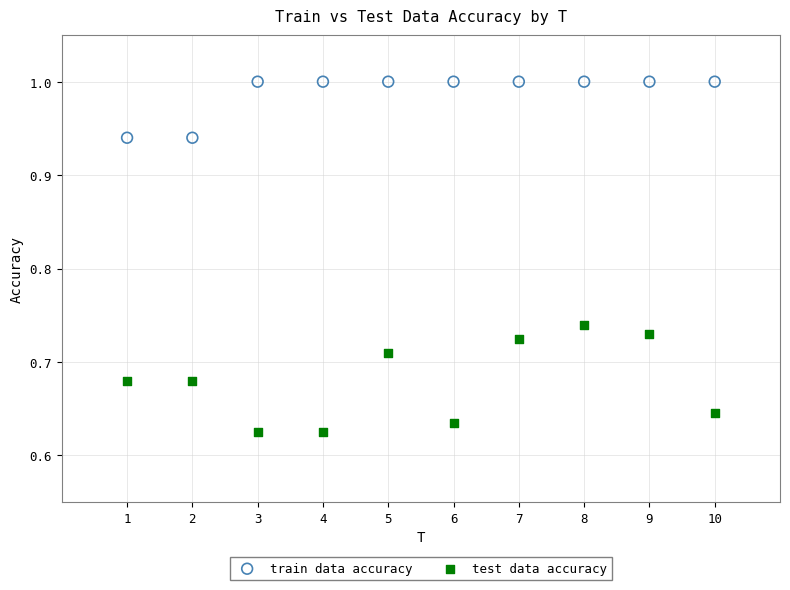

What are all the series names shown in the legend?

train data accuracy, test data accuracy